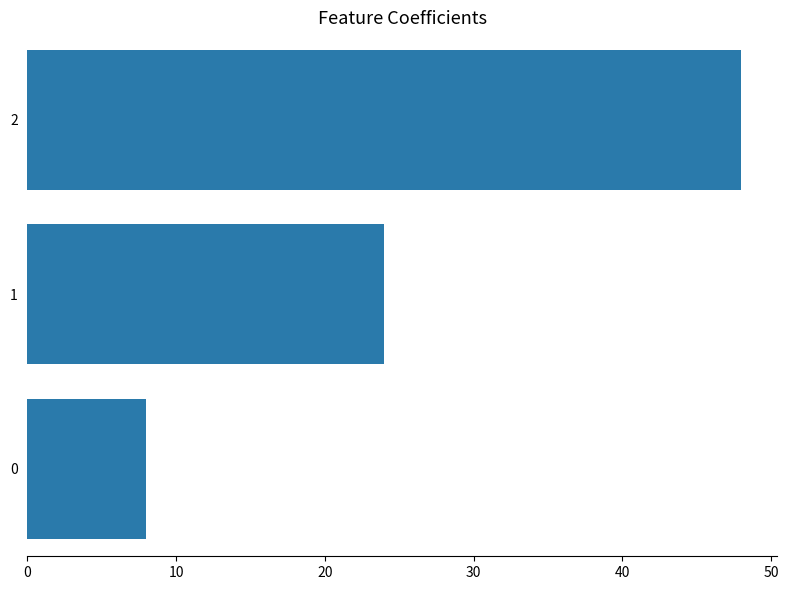

What is the approximate value at 2?

48